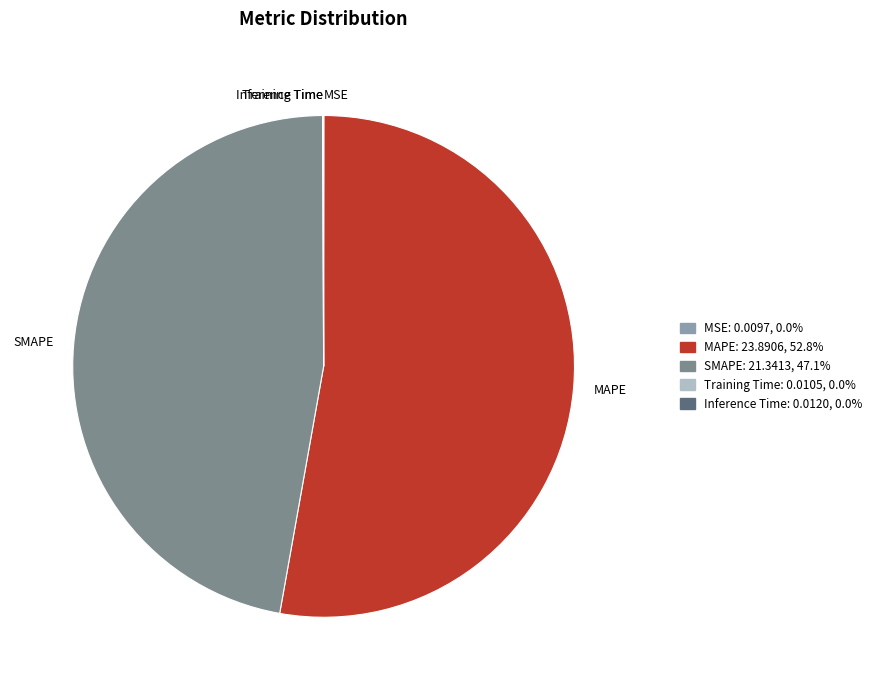

What is the largest slice in the pie chart?

MAPE